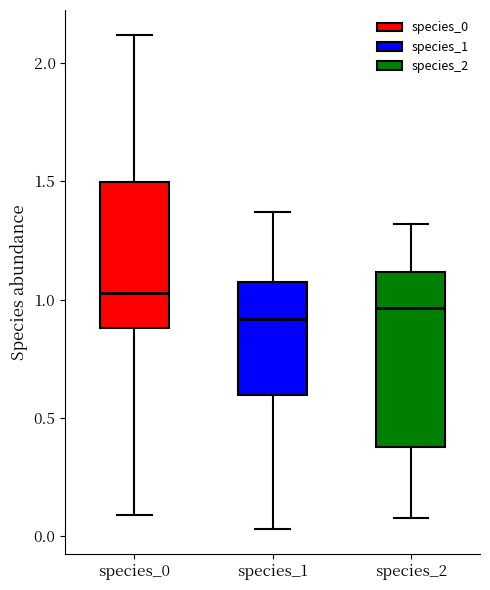

Reading left to right, transcribe this box plot: for each box, give where its median line is, the range the box spans, and where its two whiskers end, as read against the y-axis. The values are not printed on the chart, so give them approximately, as read against the axis.

species_0: median 1.05, box 0.90 to 1.50, whiskers 0.10 to 2.10
species_1: median 0.90, box 0.60 to 1.10, whiskers 0.05 to 1.35
species_2: median 0.95, box 0.40 to 1.10, whiskers 0.10 to 1.30